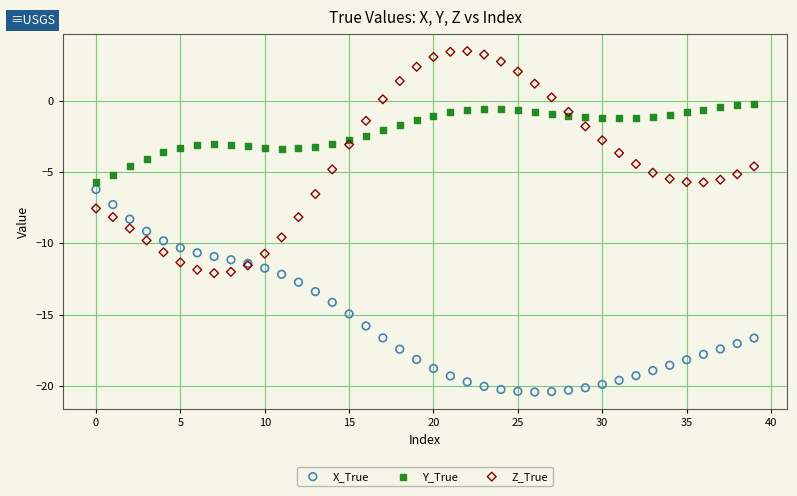

What are all the series names shown in the legend?

X_True, Y_True, Z_True